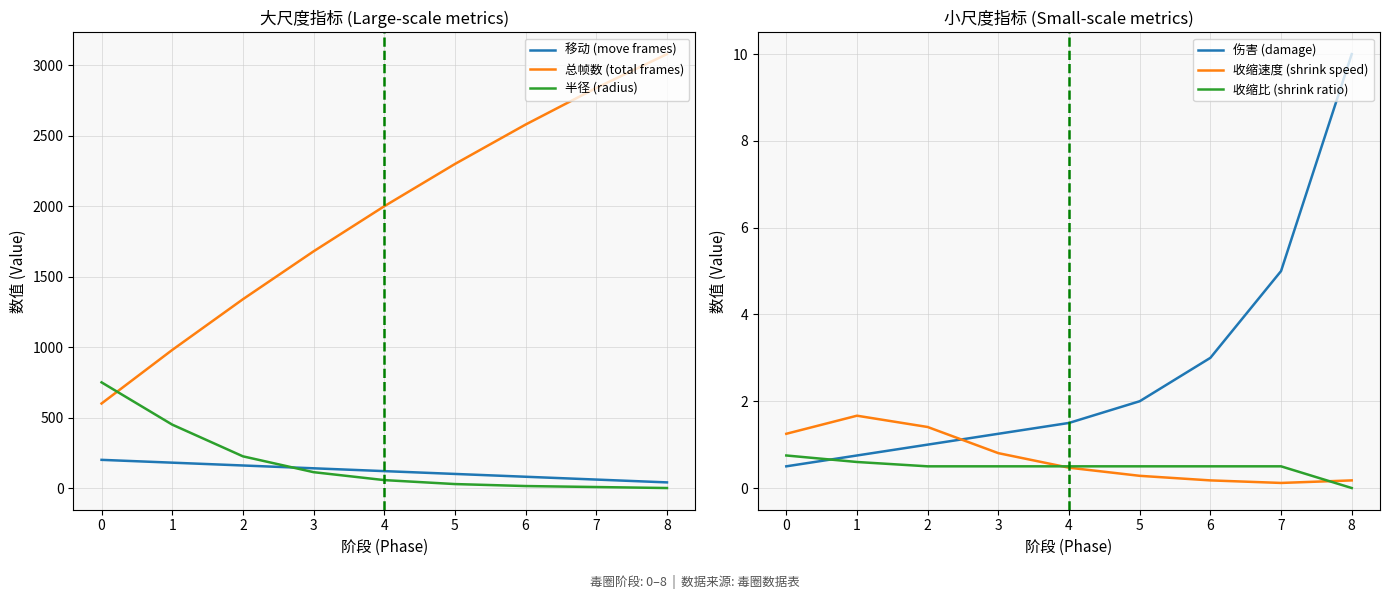

What is the difference between the maximum and minimum values in the 收缩速度 (shrink speed) series?

1.5